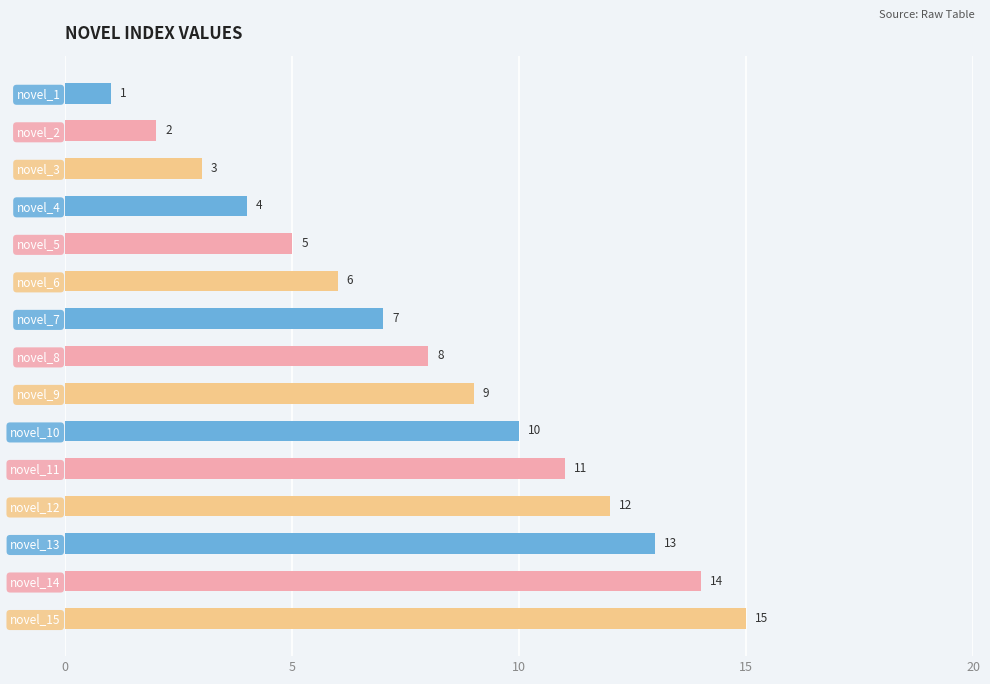

How many distinct data groups are displayed?

1